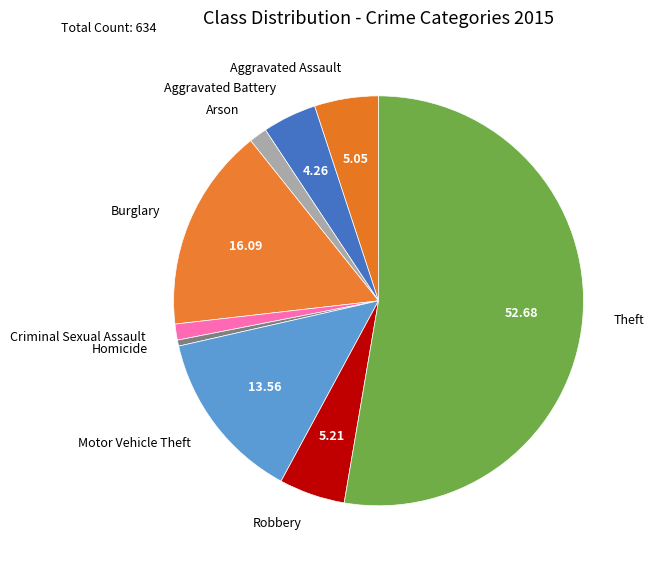

Count the number of slices in the pie.

9